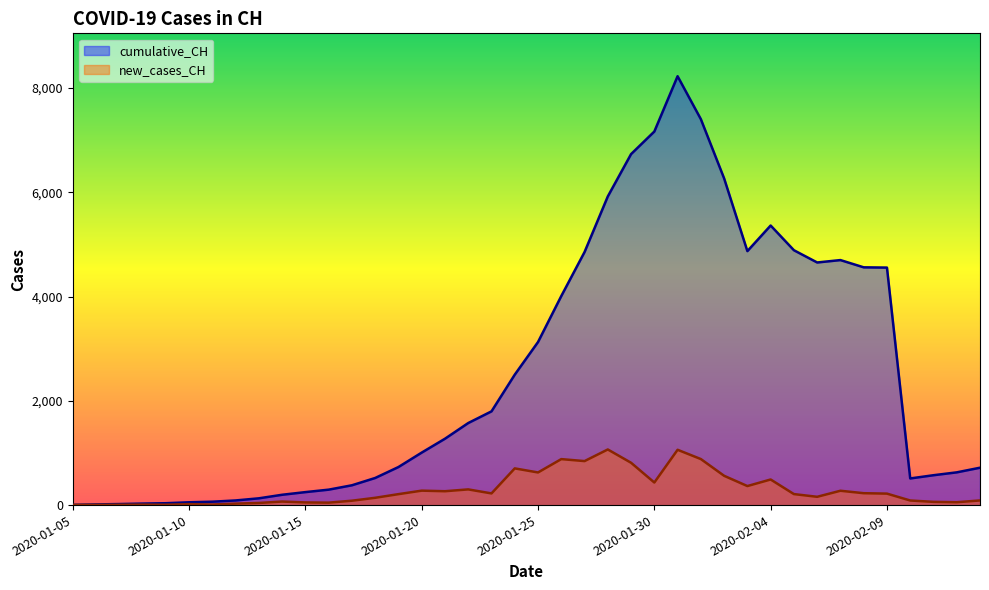

What is the greatest value displayed?

8227